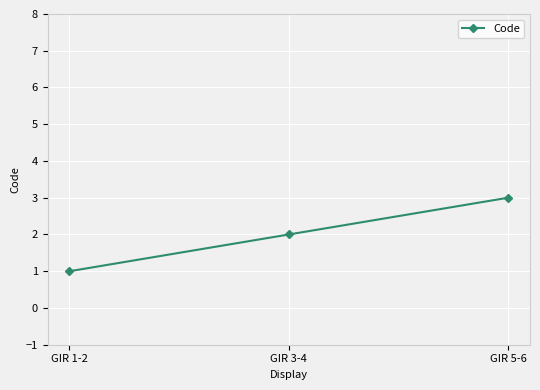

What is the sum of the values at GIR 3-4 and GIR 5-6?

5